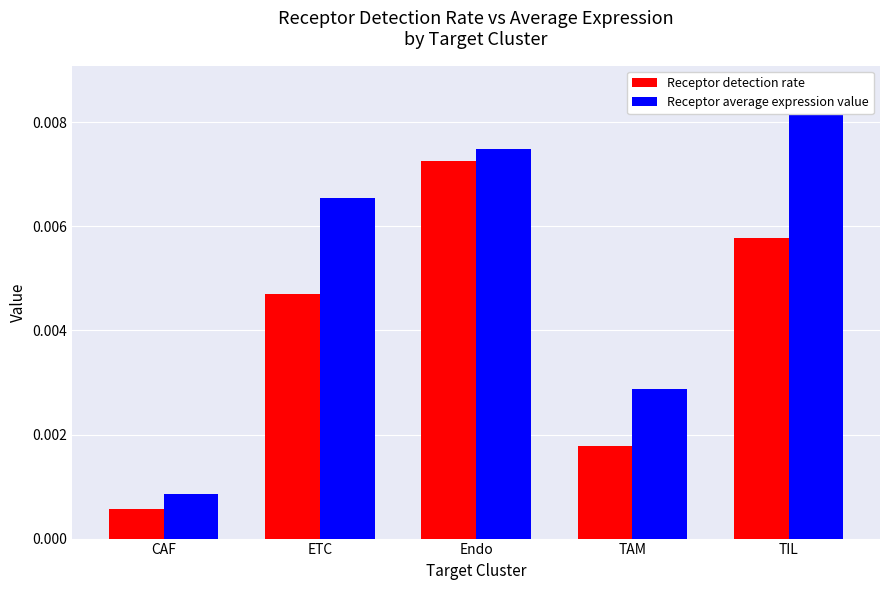

What is the label of the 4th bar from the right?

ETC